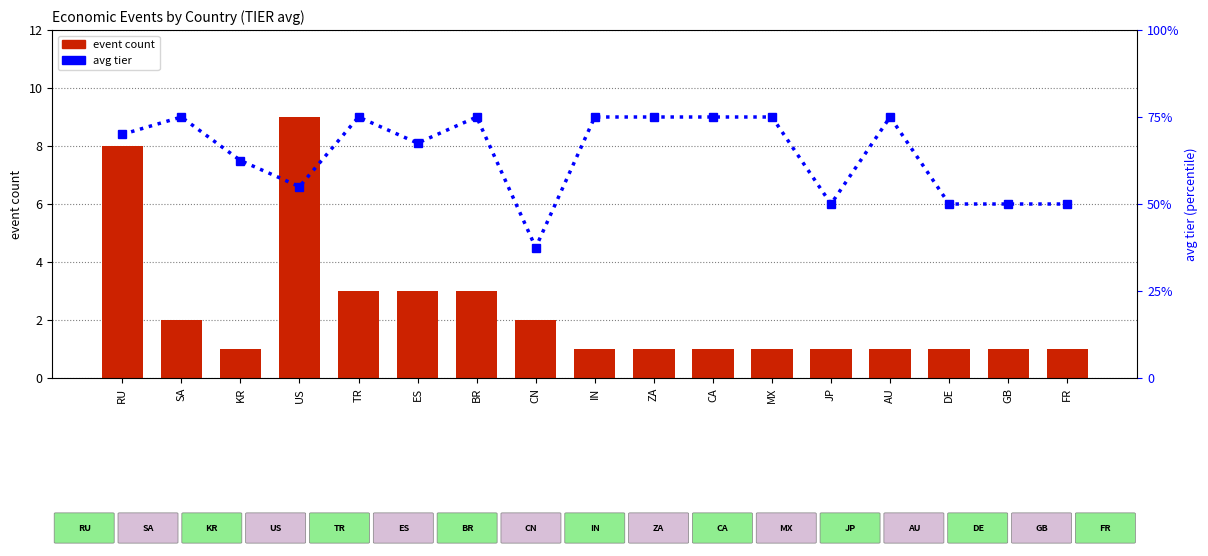

What is the label of the 10th bar from the left?

ZA